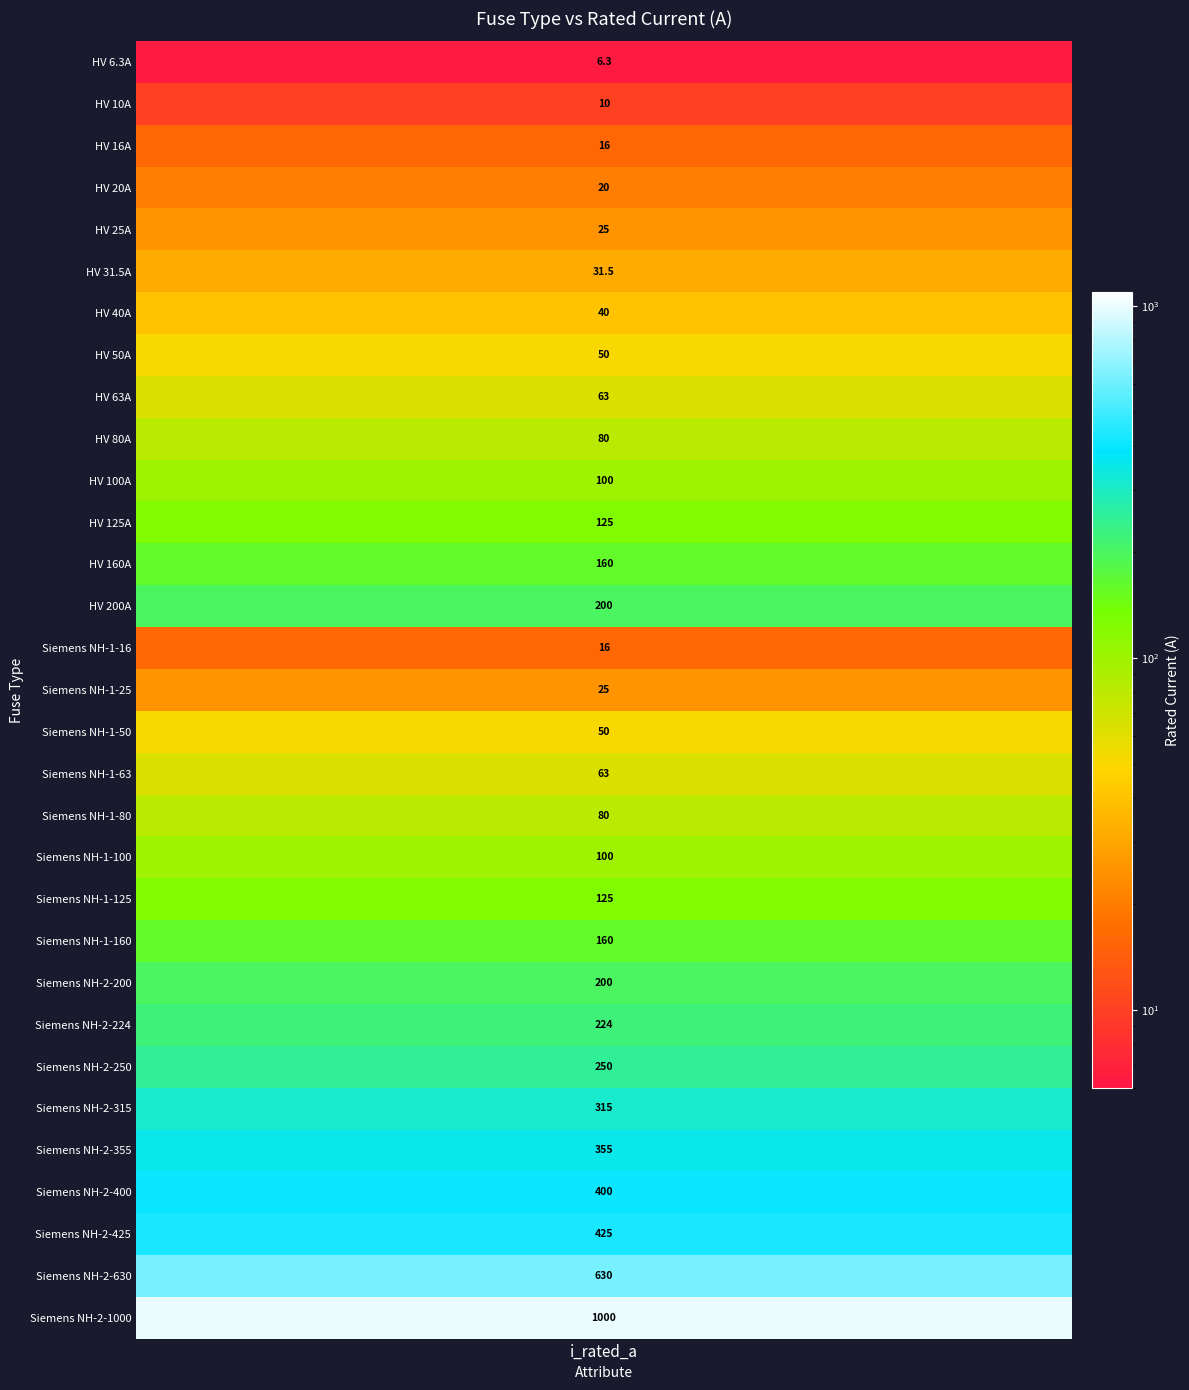

Read the value at Siemens NH-1-63.

63.0